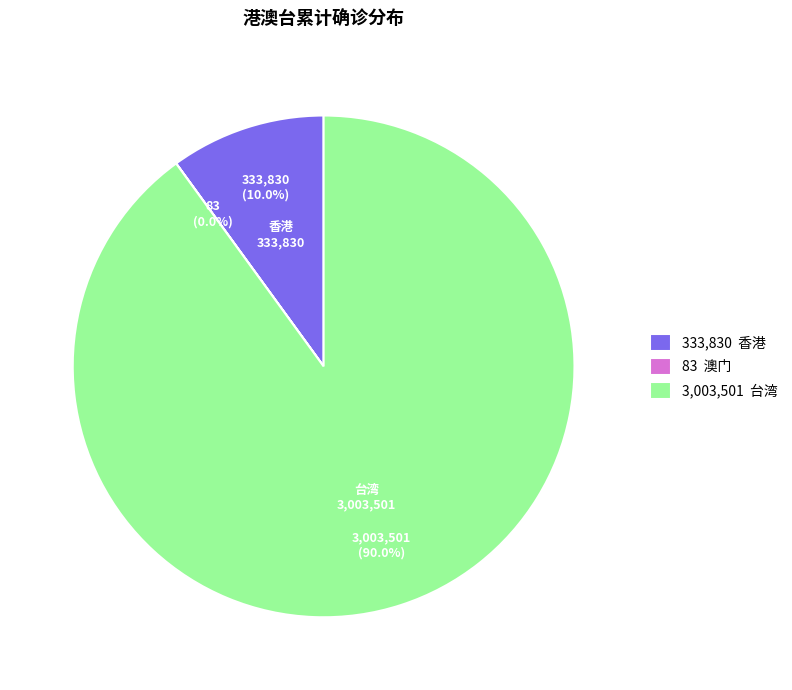

Which slice is the largest?

3,003,501 台湾